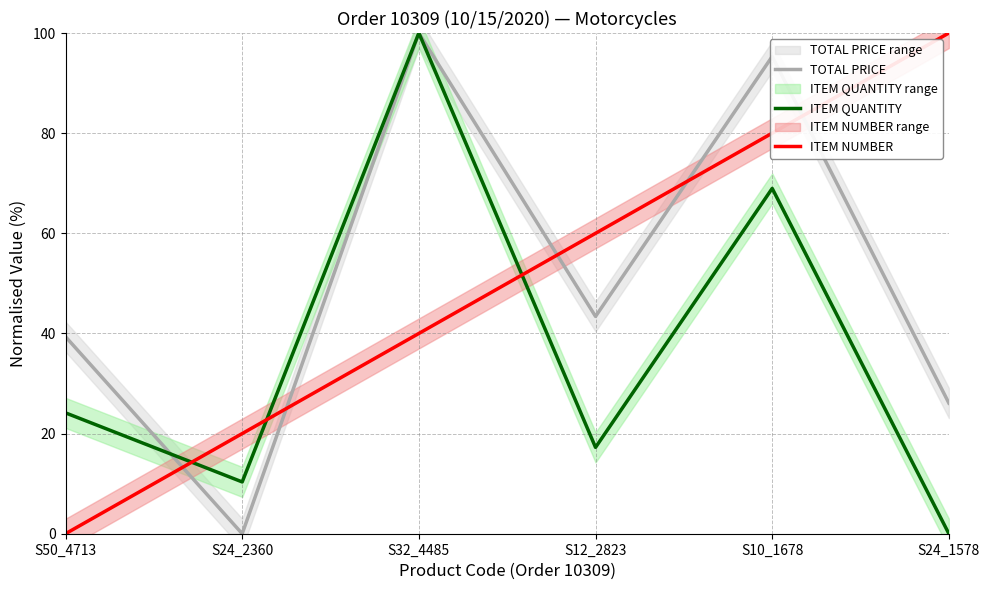

At S24_1578, list the series in order from smallest to largest.

ITEM QUANTITY, TOTAL PRICE, ITEM NUMBER